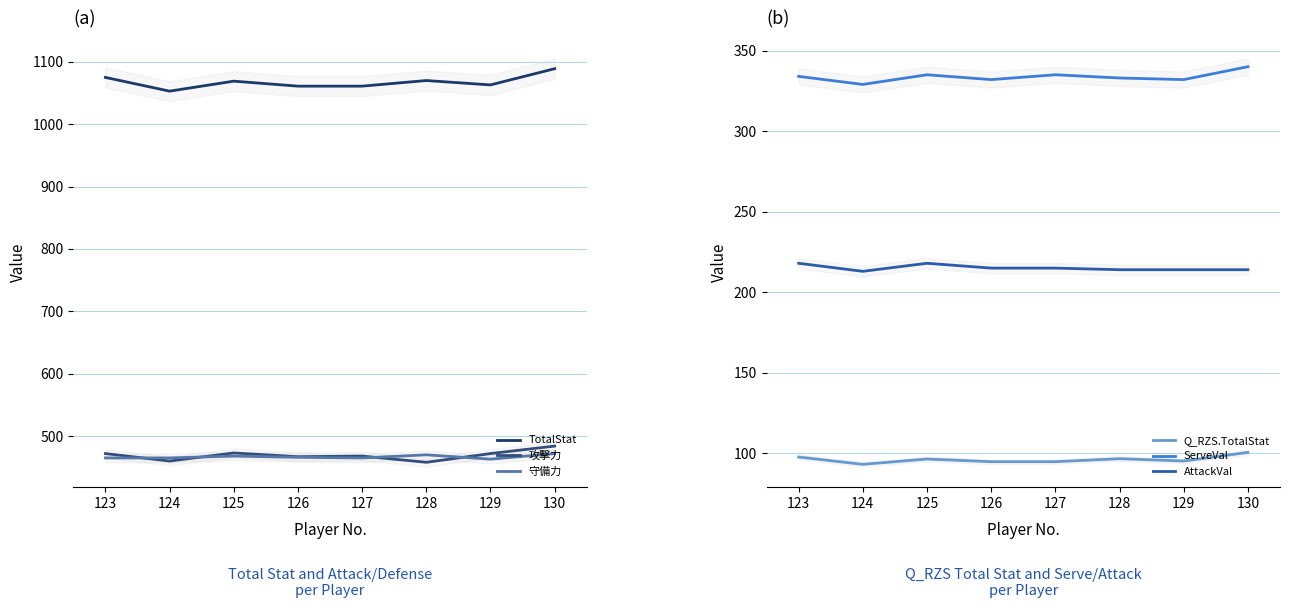

True or false: Q_RZS.TotalStat and TotalStat cross at least once.

False